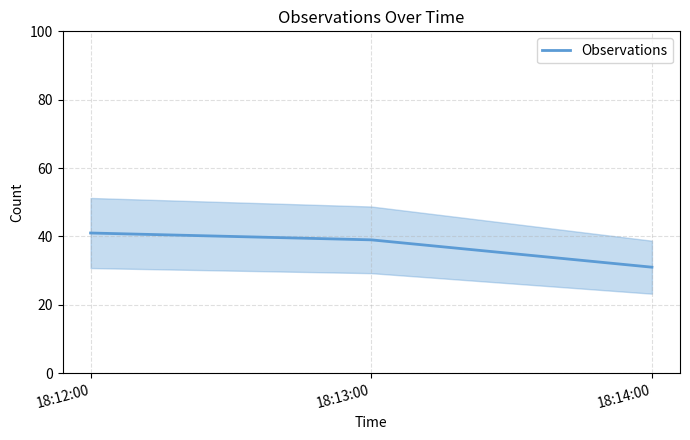

What is the change in value from 18:12:00 to 18:13:00?

-2